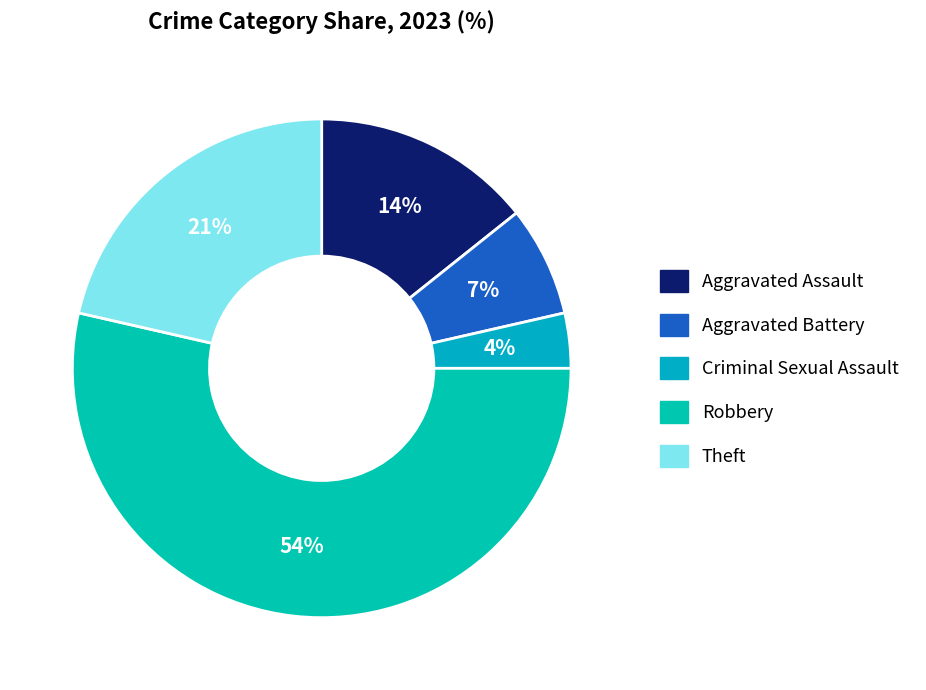

Which category has the smallest portion of the pie?

Criminal Sexual Assault